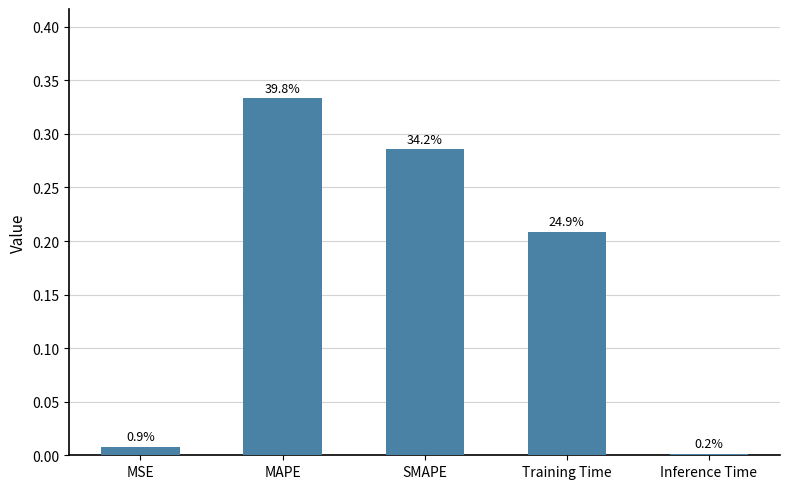

What position from the right is Inference Time?

1